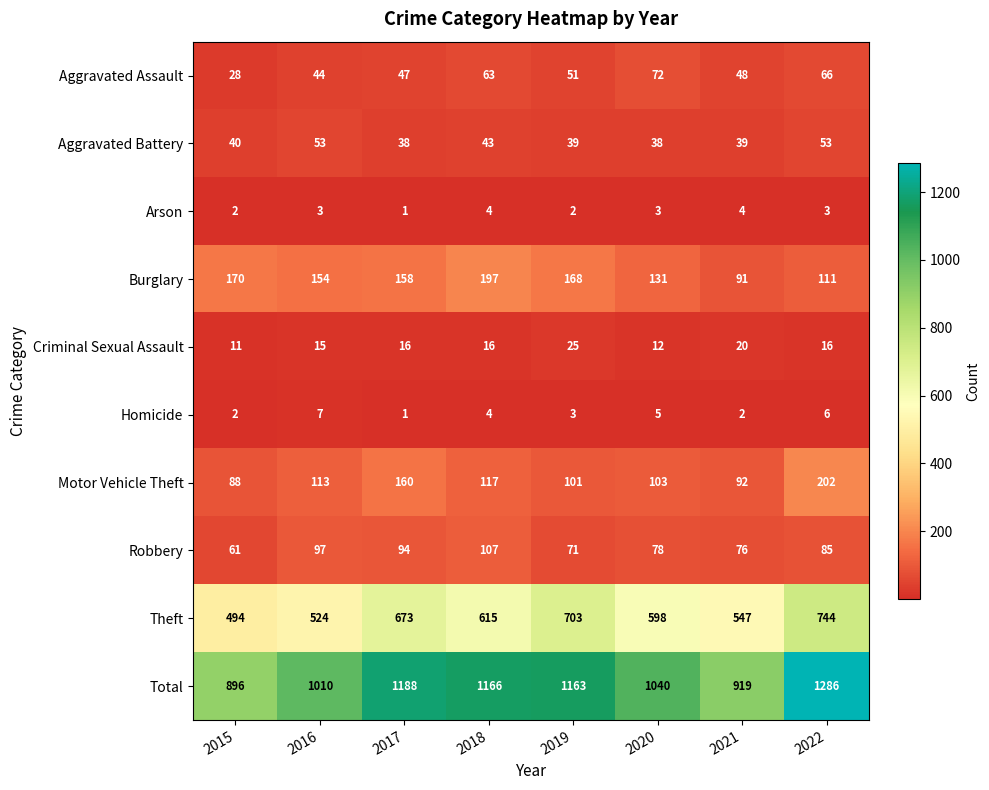

What is the spread (max minus min) of values at 2022?

1283